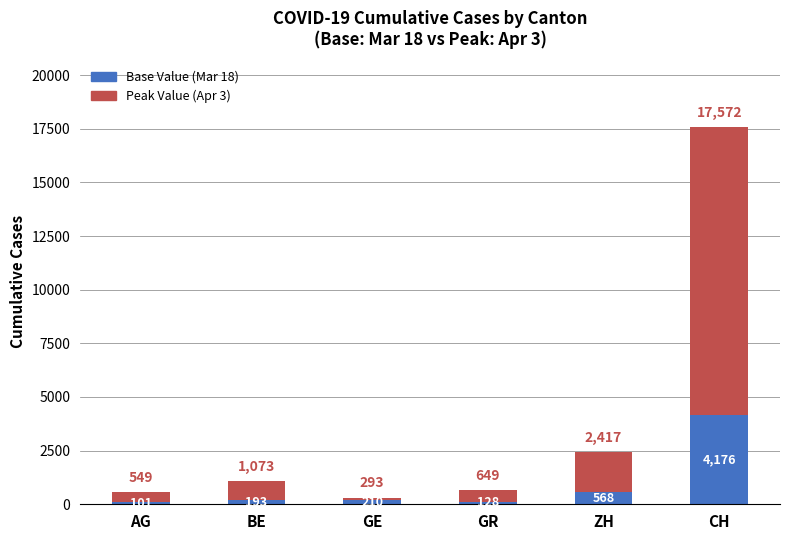

What is the sum of all Base Value (Mar 18) values?

5376